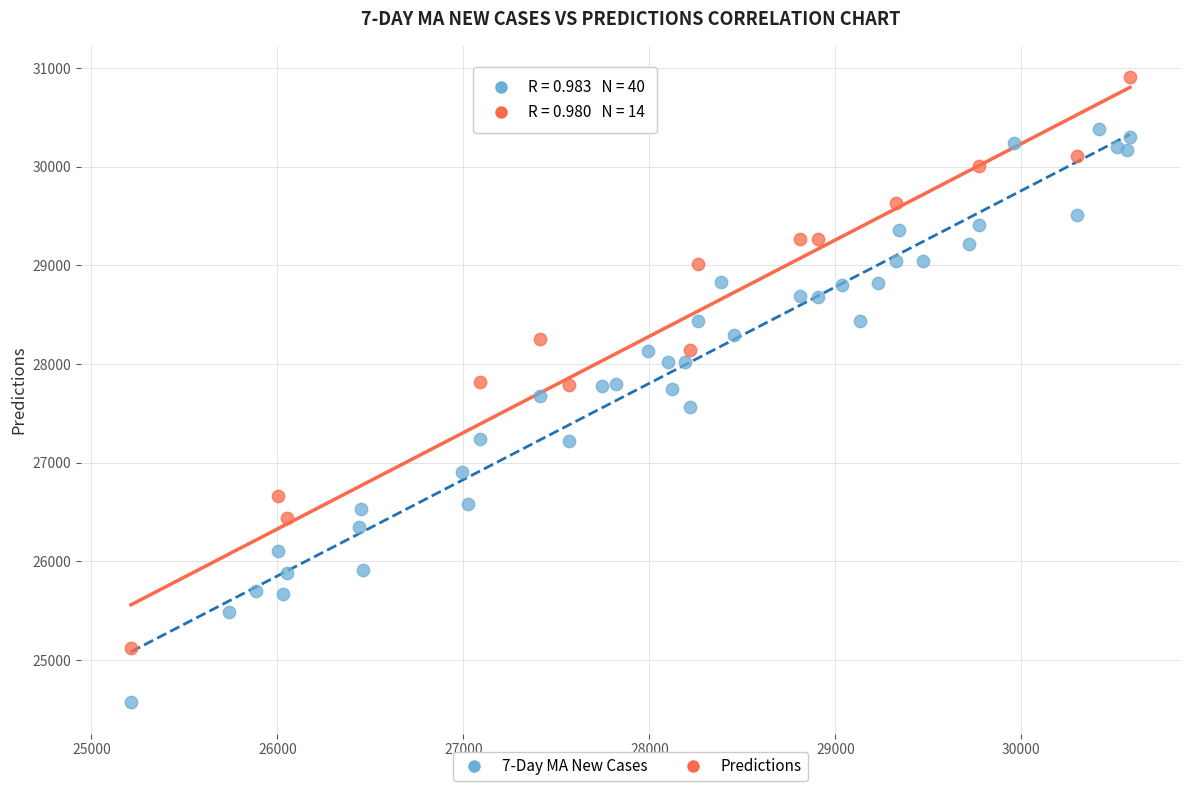

Which series reaches the maximum Y coordinate?

Predictions